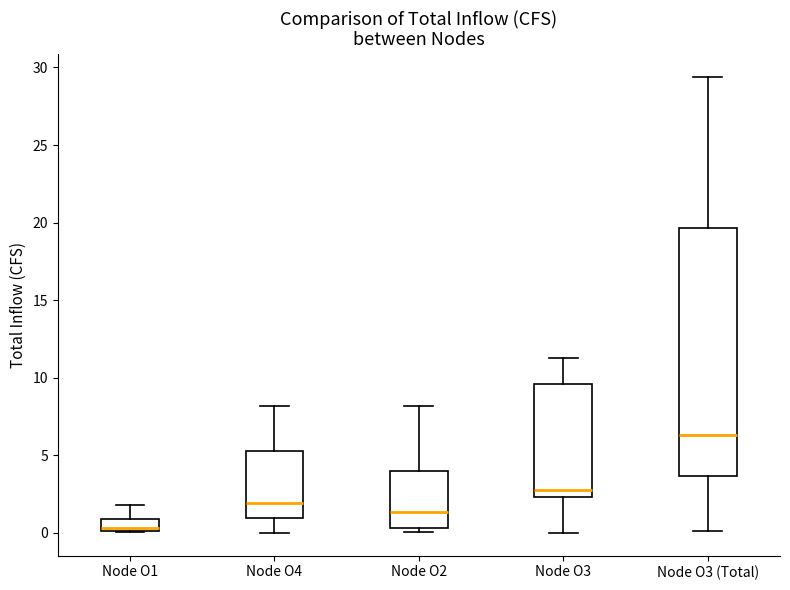

Comparing the boxes themselves (not the whiskers), which one is the tallest?

Node O3 (Total)